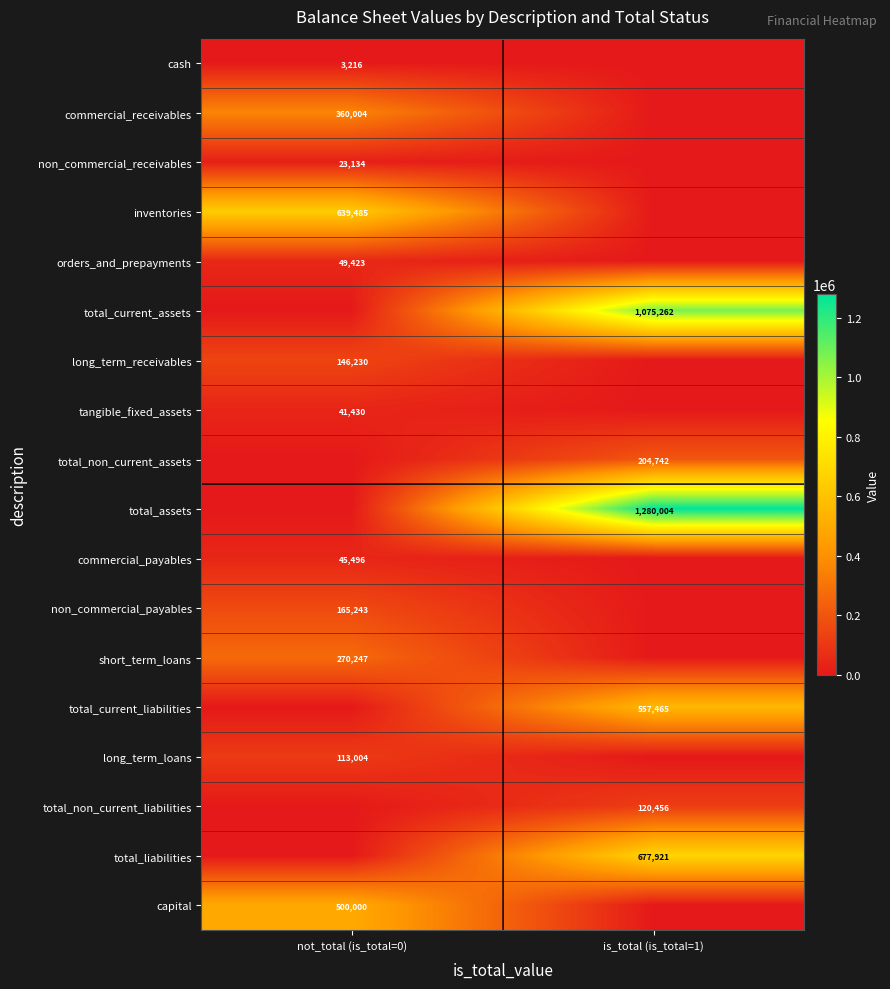

True or false: long_term_loans has a value of 113004 at not_total (is_total=0).

True